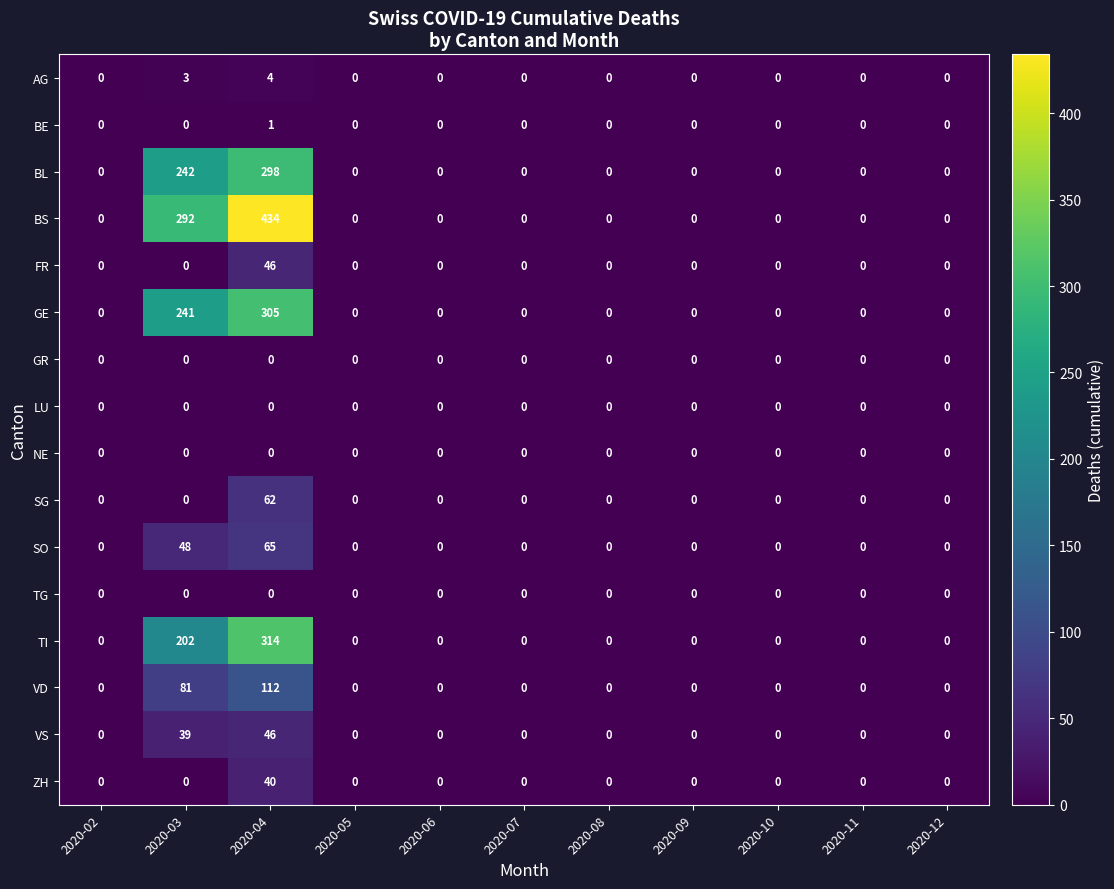

How many distinct data groups are displayed?

16